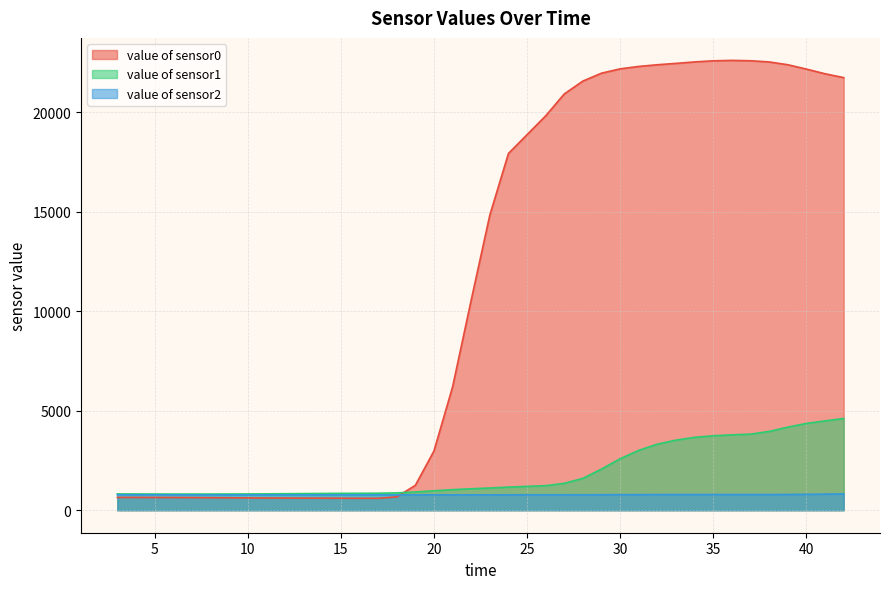

At which label does value of sensor2 first exceed 776?

3